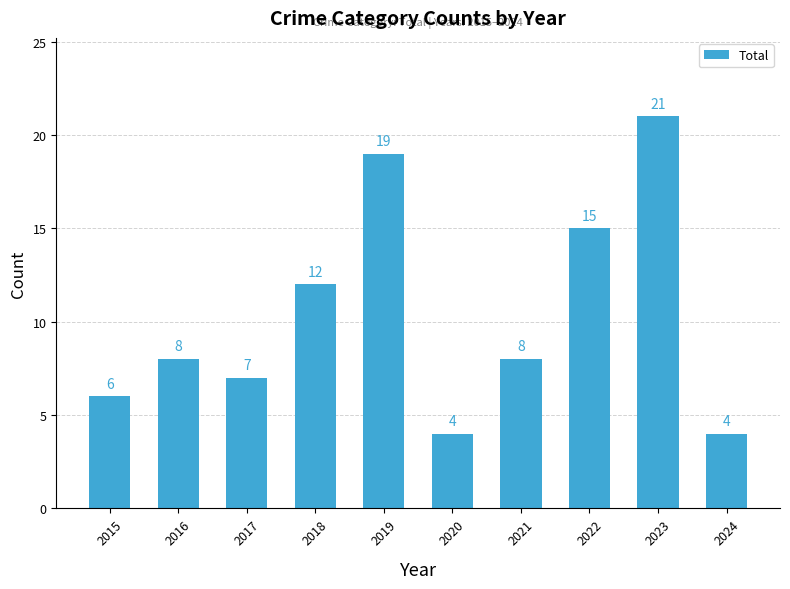

What is the value of the 6th bar from the left?

4